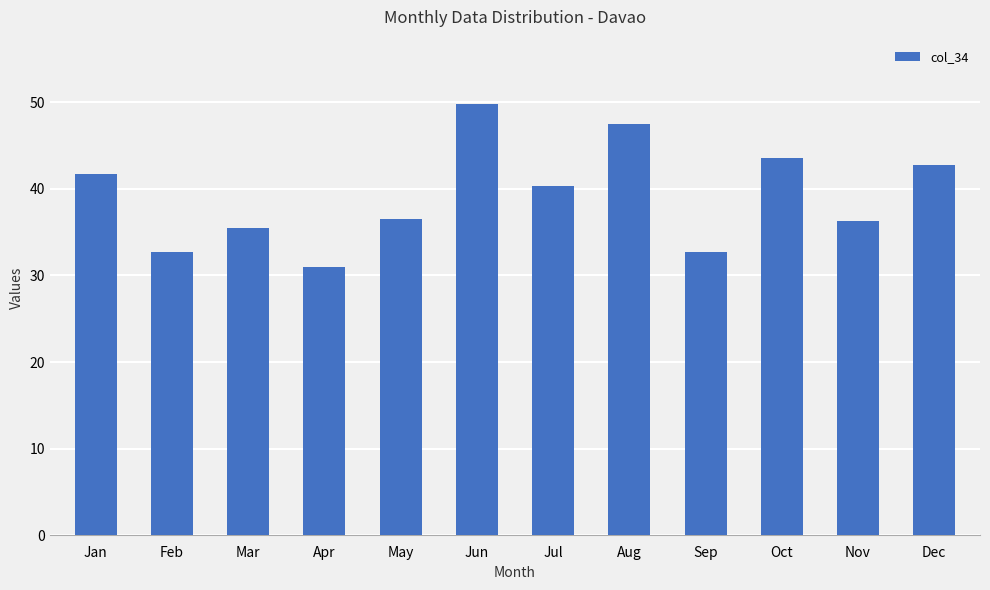

Approximately how many times larger is the value at Apr compared to Feb?

0.9